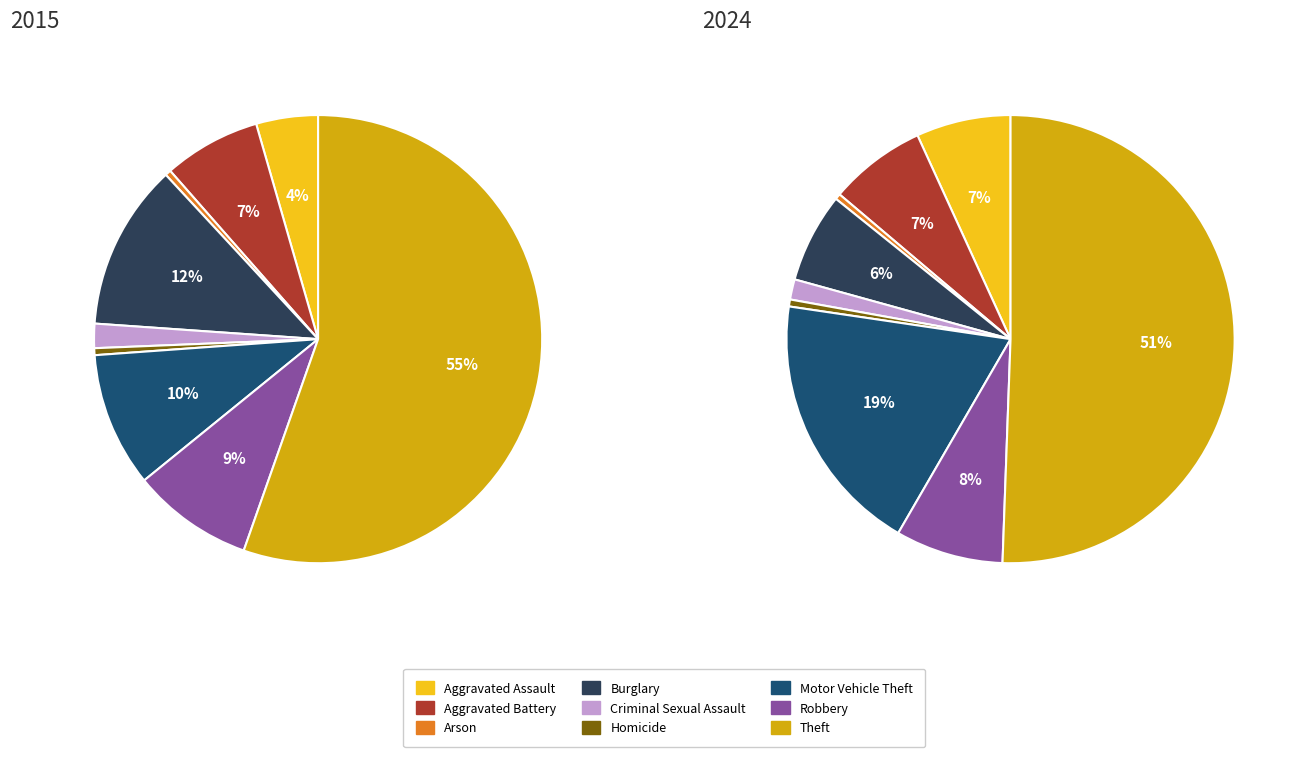

How many segments does this pie chart have?

9